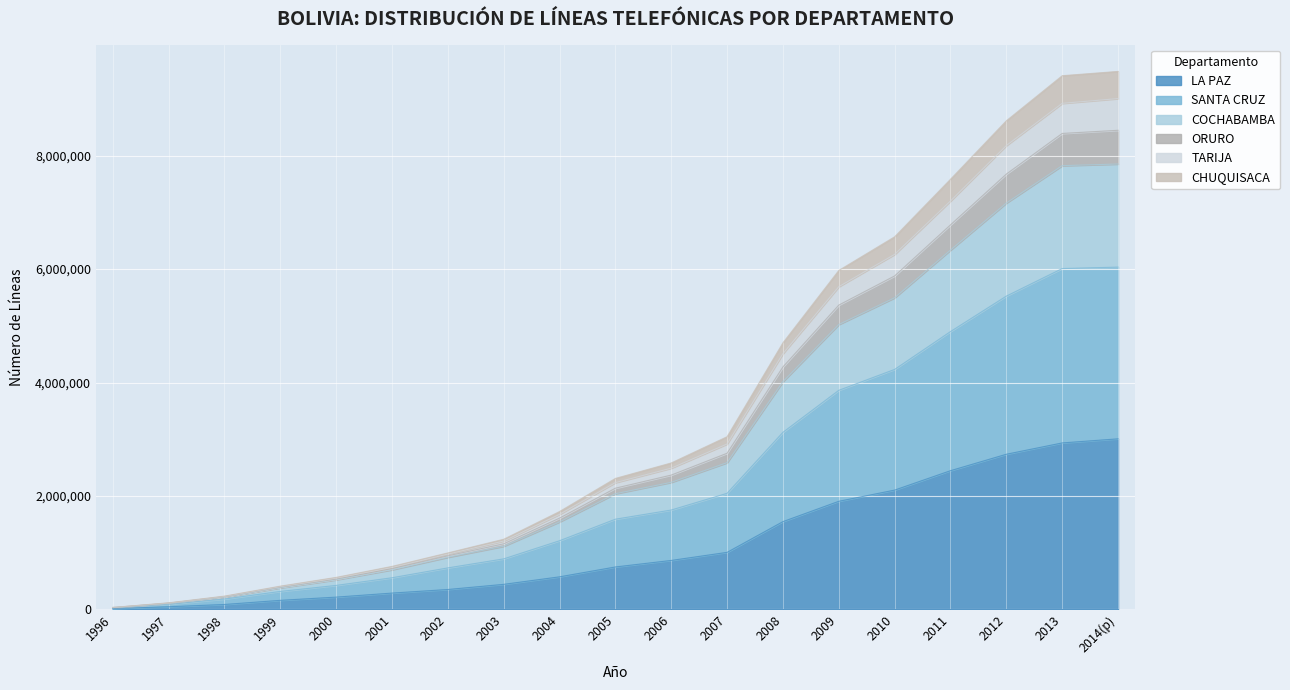

The value of LA PAZ at 2005 is 747499. True or false?

True